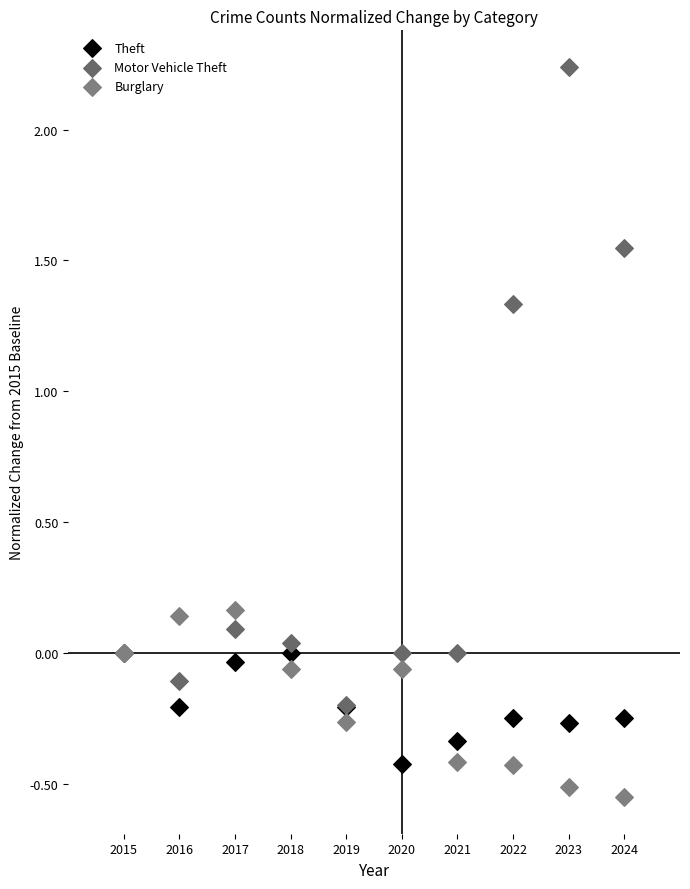

Which series reaches the maximum Y coordinate?

Motor Vehicle Theft